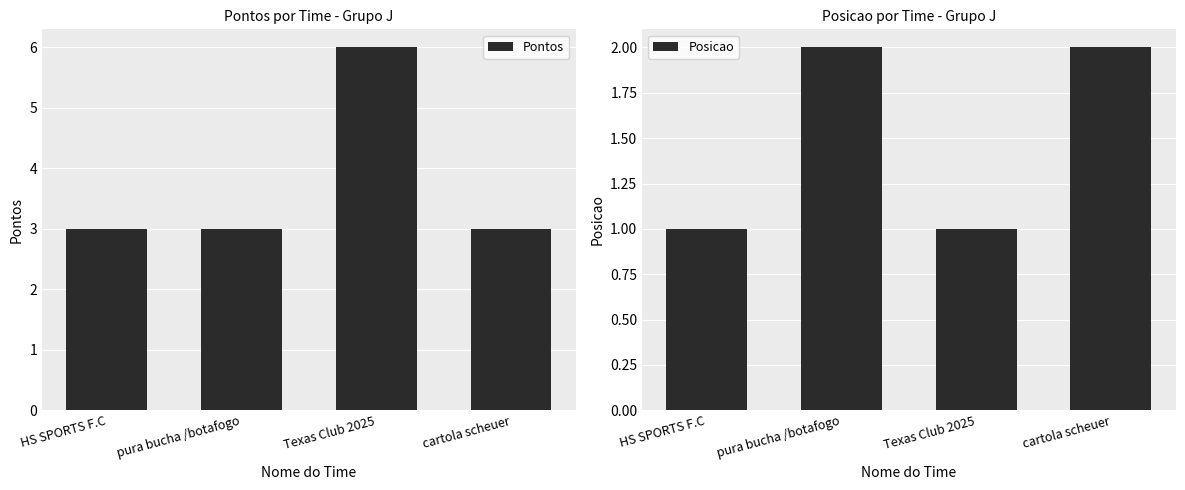

At how many categories does at least one series exceed 3?

1